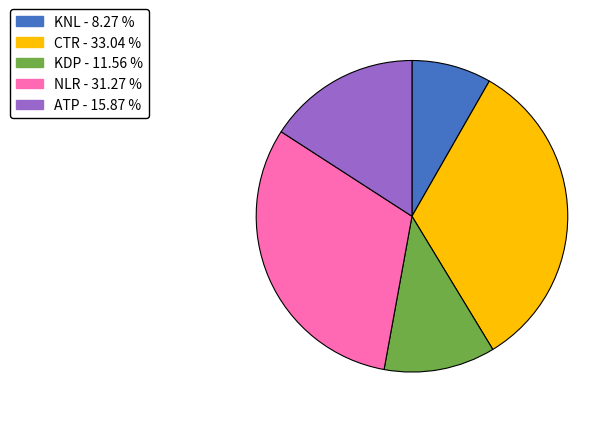

Is the sum of KDP and KNL greater than half?

No